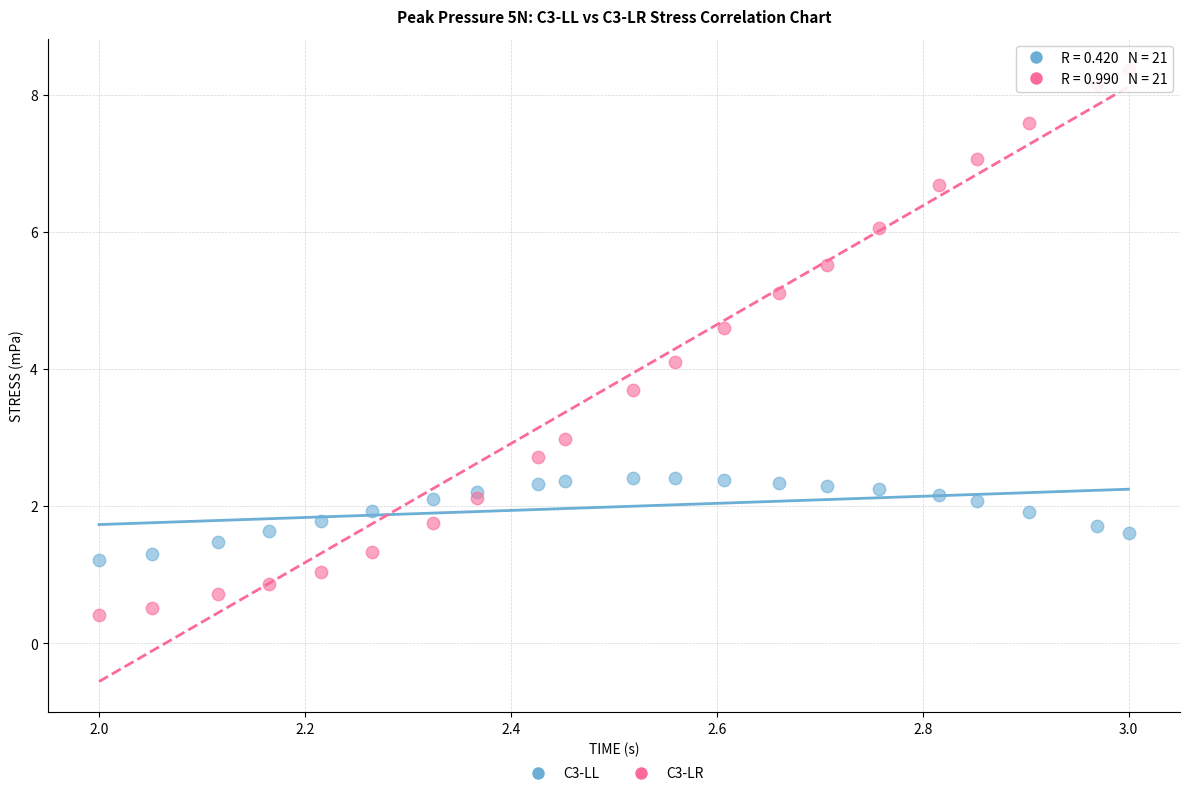

Which series has the largest Y range (max minus min)?

C3-LR